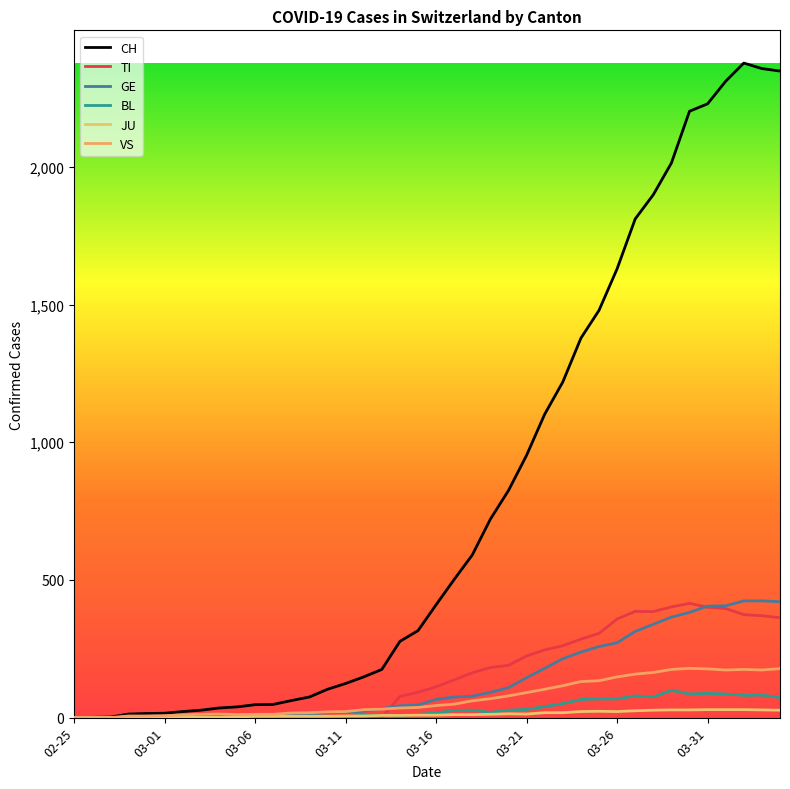

At which label does CH reach its minimum?

02-25